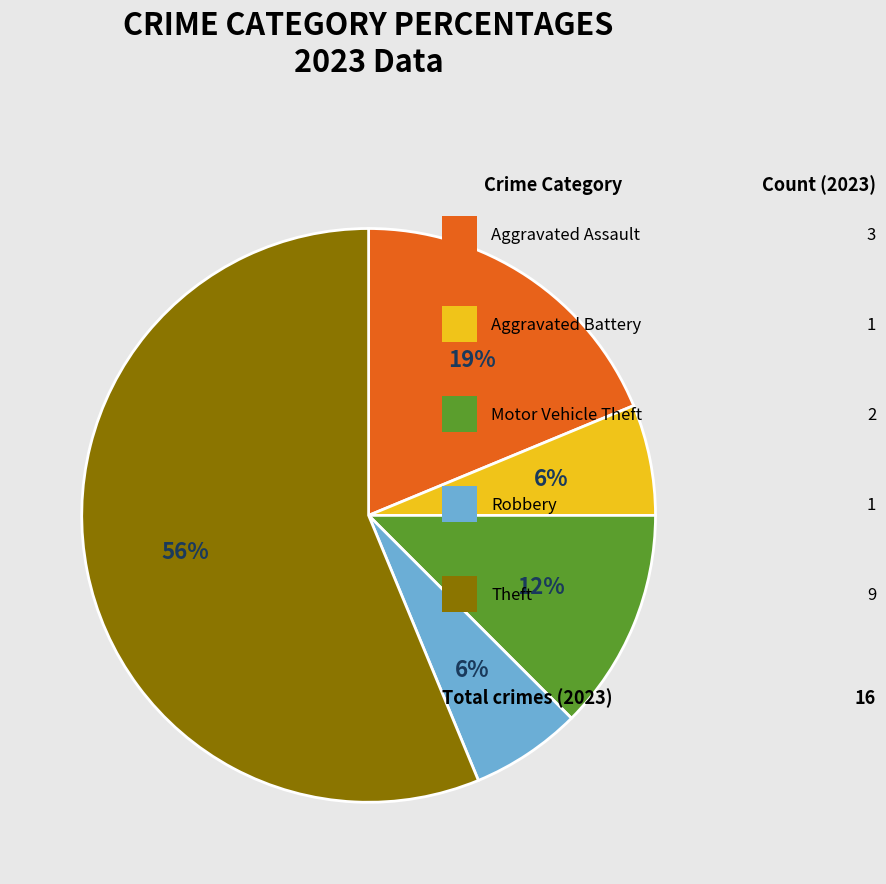

Is there a majority slice in this chart?

Yes